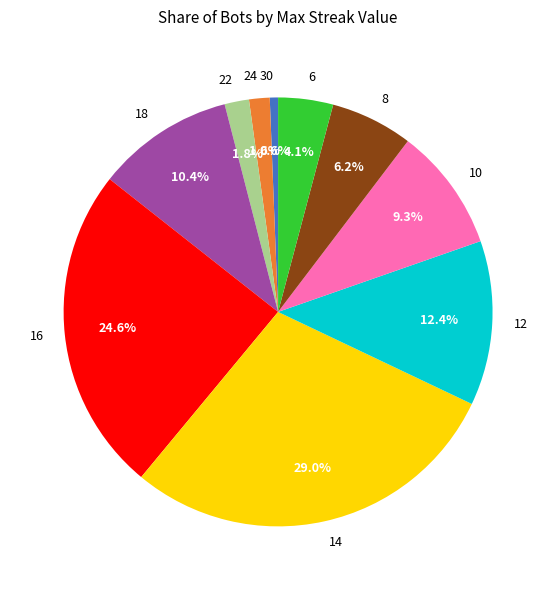

What percentage is the 18 slice, to the nearest percent?

10%